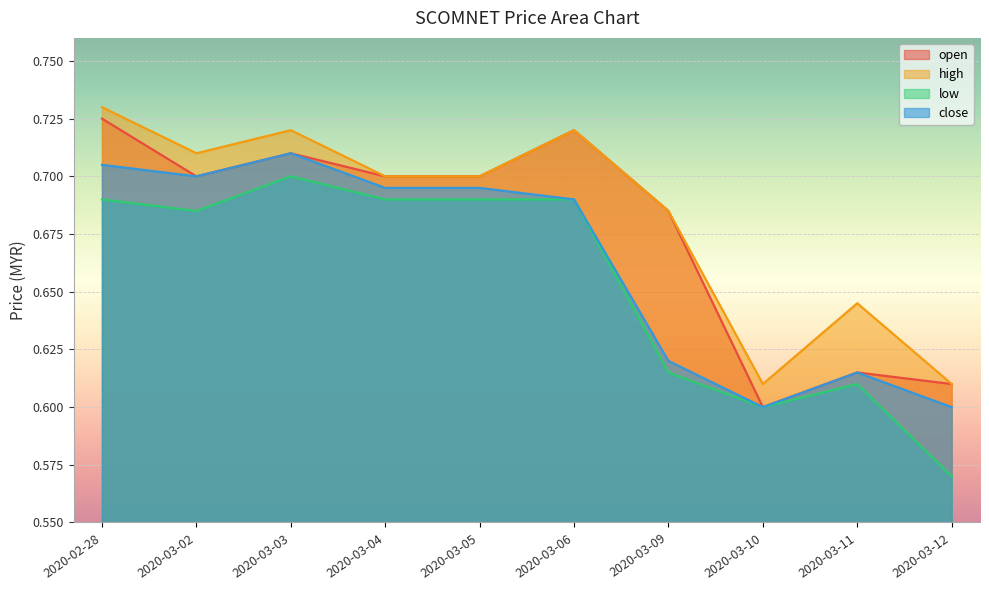

What is the label of the 8th point from the left?

2020-03-10